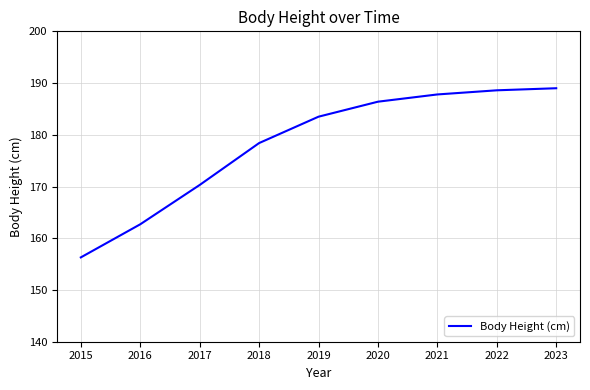

What is the change in value from 2016 to 2019?

+20.8